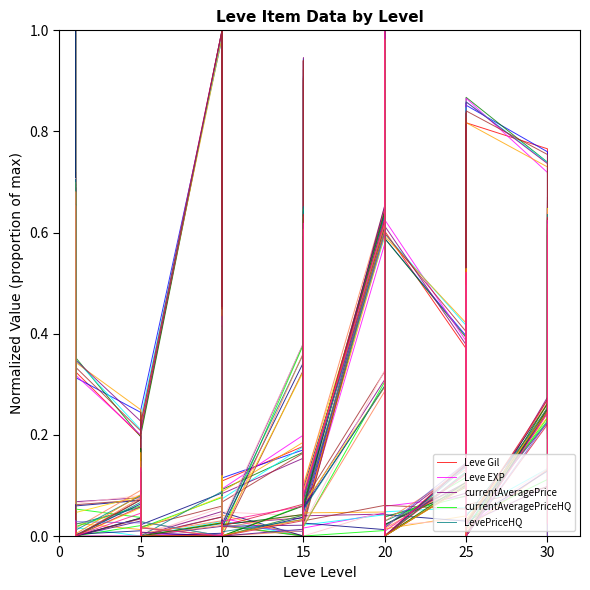

The value of LevePriceHQ at 11 is -0.5. True or false?

False